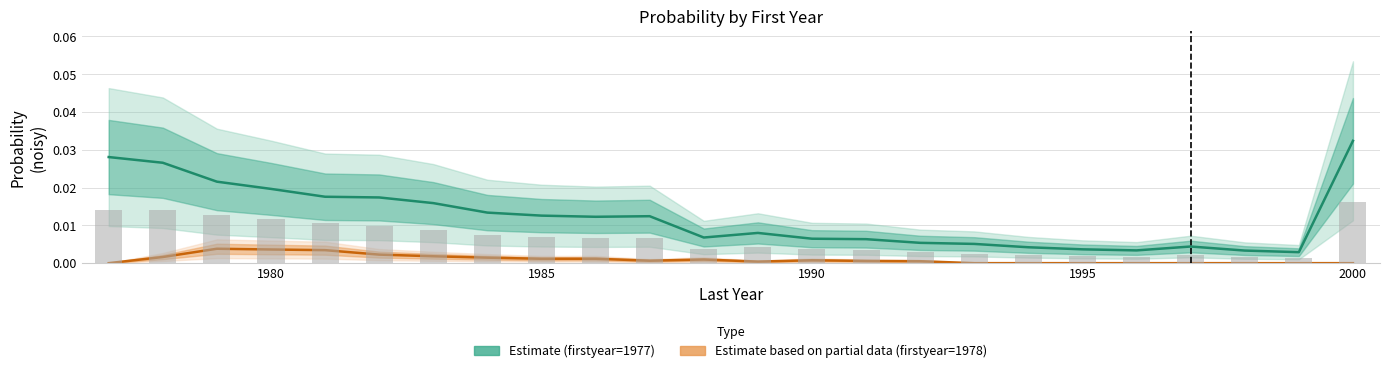

How many positive values does the Estimate (firstyear=1978) series have?

15